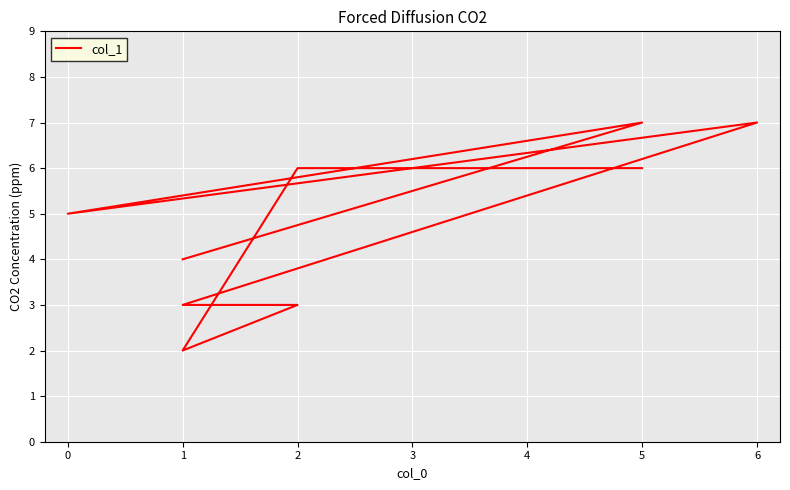

How many interior local valleys (lower than both neighbors) does the data have?

2